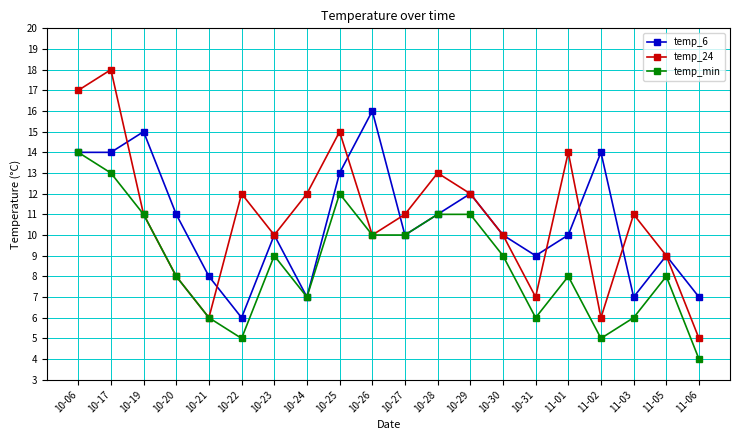

Reading left to right, list all the values displayed in this chart.

temp_6: 10-06=14	10-17=14	10-19=15	10-20=11	10-21=8	10-22=6	10-23=10	10-24=7	10-25=13	10-26=16	10-27=10	10-28=11	10-29=12	10-30=10	10-31=9	11-01=10	11-02=14	11-03=7	11-05=9	11-06=7
temp_24: 10-06=17	10-17=18	10-19=11	10-20=8	10-21=6	10-22=12	10-23=10	10-24=12	10-25=15	10-26=10	10-27=11	10-28=13	10-29=12	10-30=10	10-31=7	11-01=14	11-02=6	11-03=11	11-05=9	11-06=5
temp_min: 10-06=14	10-17=13	10-19=11	10-20=8	10-21=6	10-22=5	10-23=9	10-24=7	10-25=12	10-26=10	10-27=10	10-28=11	10-29=11	10-30=9	10-31=6	11-01=8	11-02=5	11-03=6	11-05=8	11-06=4